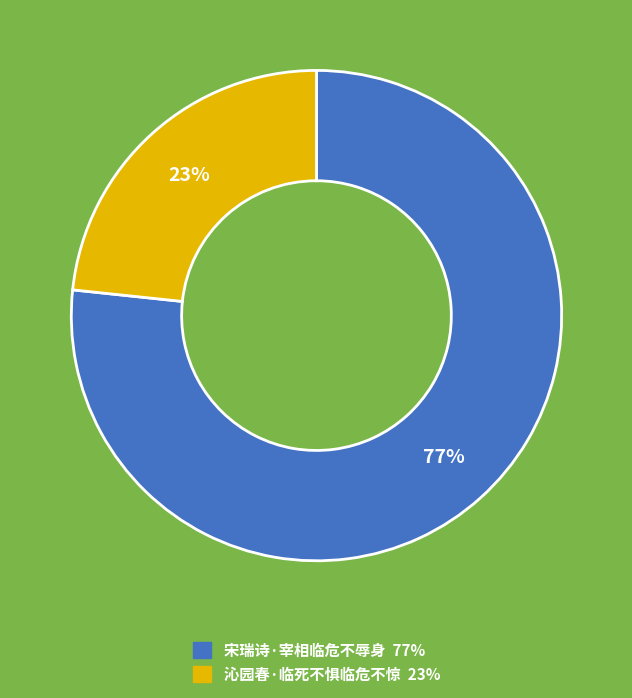

What is the smallest slice in the pie chart?

沁园春·临死不惧临危不惊